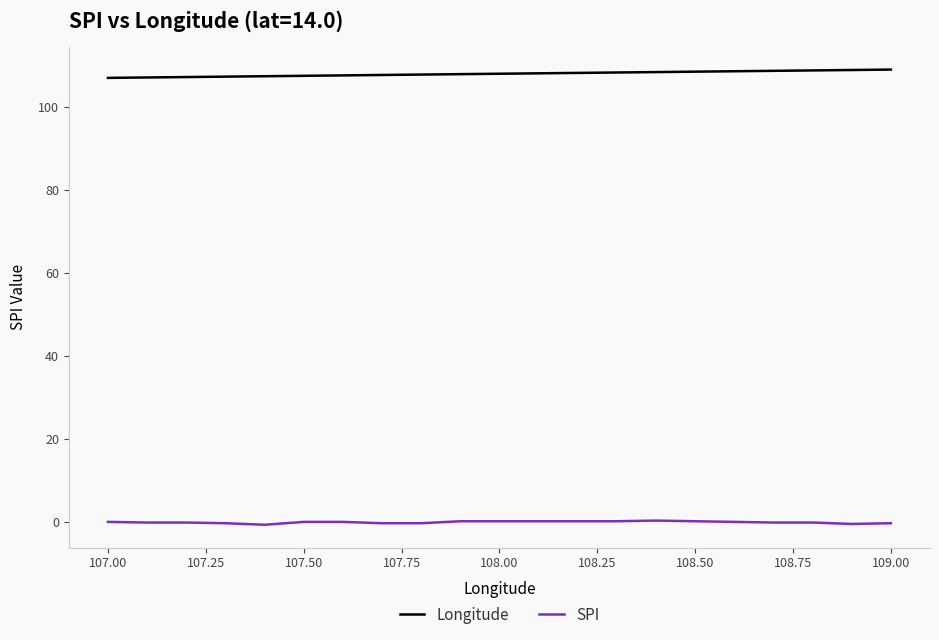

What is the minimum value for Longitude?

107.0